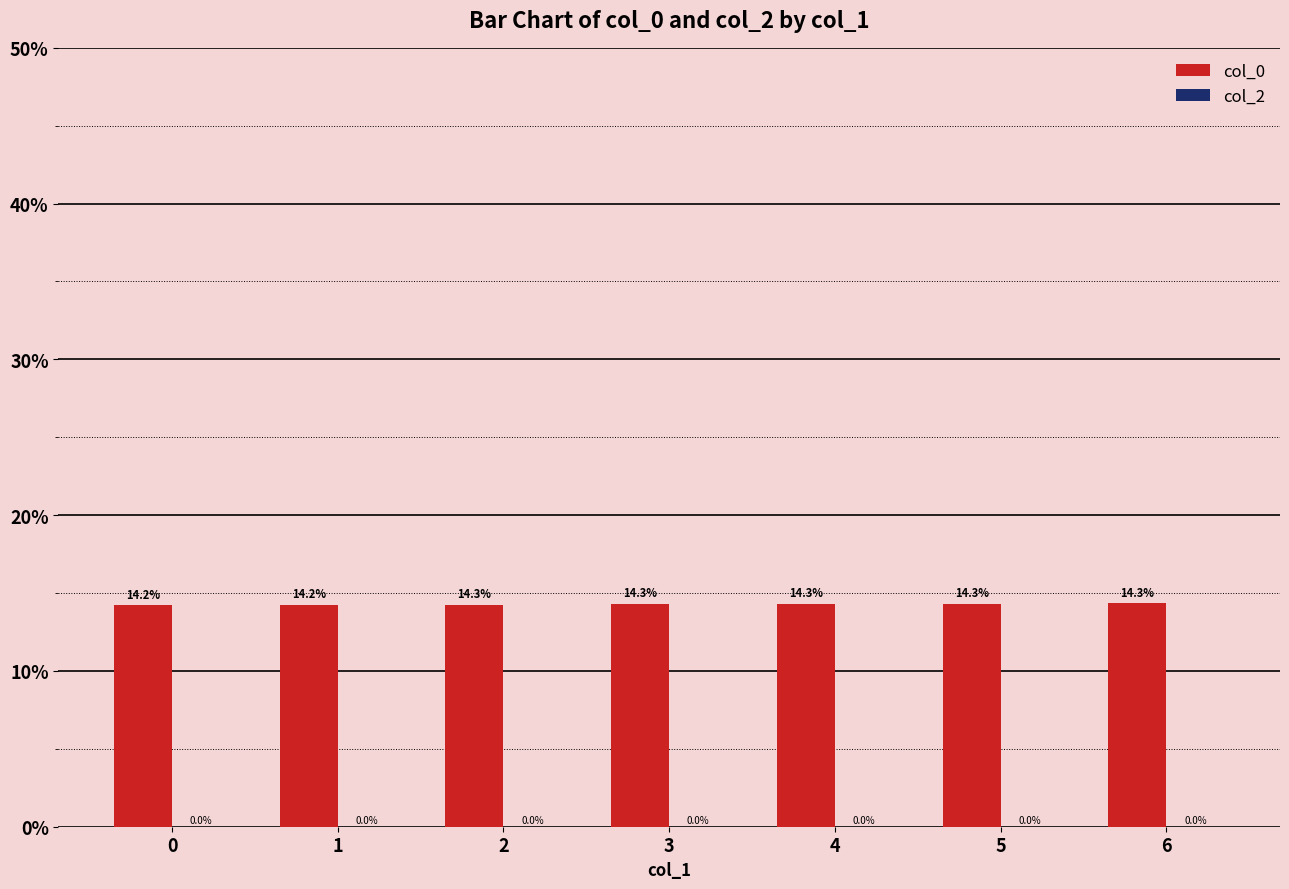

At which category does the chart reach its peak across all series?

6